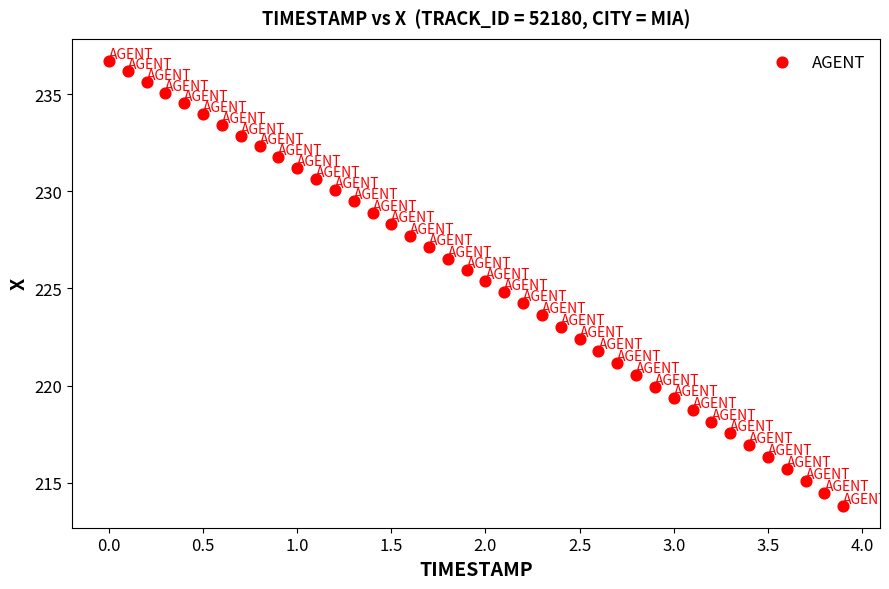

What is the range of X values (max minus min)?

3.9